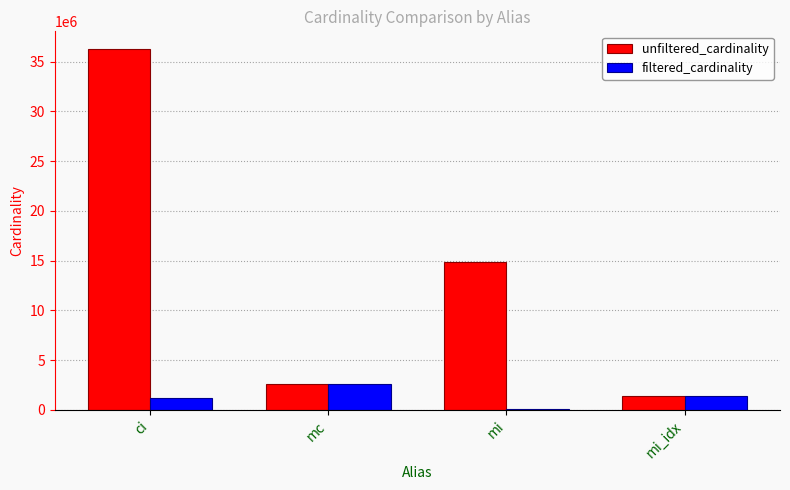

Are the bars grouped side by side (vs. stacked)?

Yes